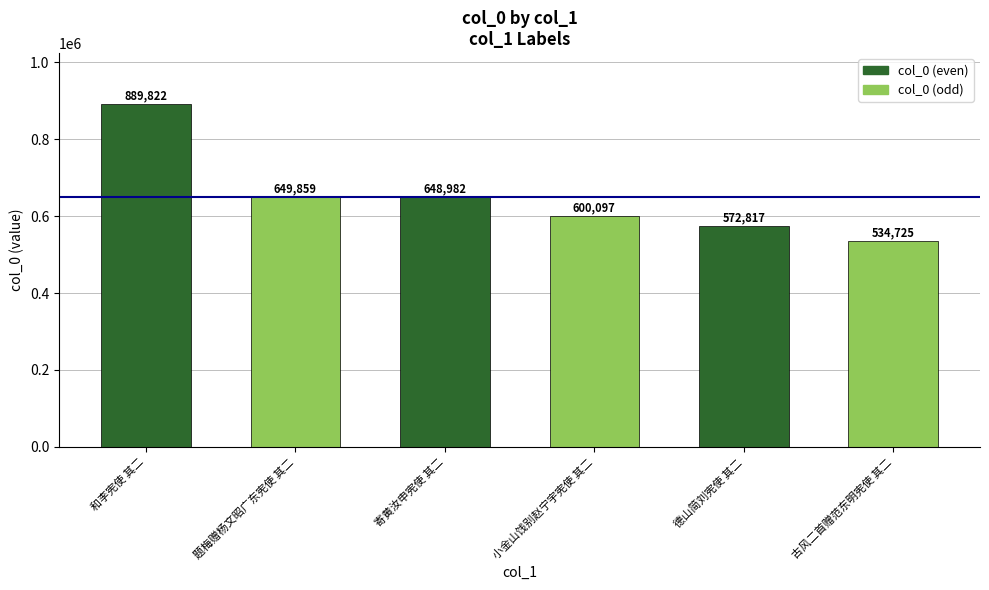

The chart shows a value of 649859 at 题梅赠杨文昭广东宪使 其二. True or false?

True